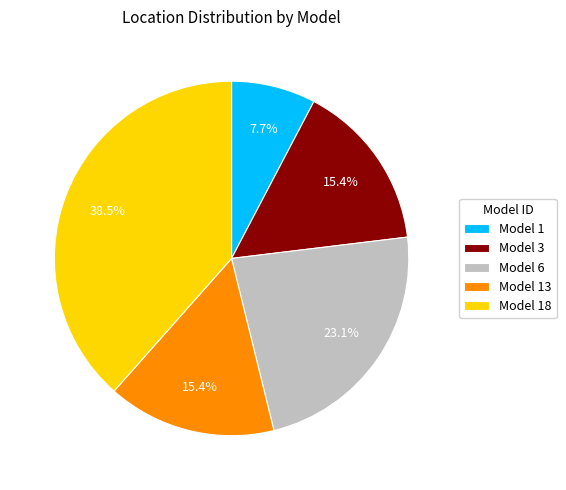

Which has a higher value, Model 18 or Model 1?

Model 18